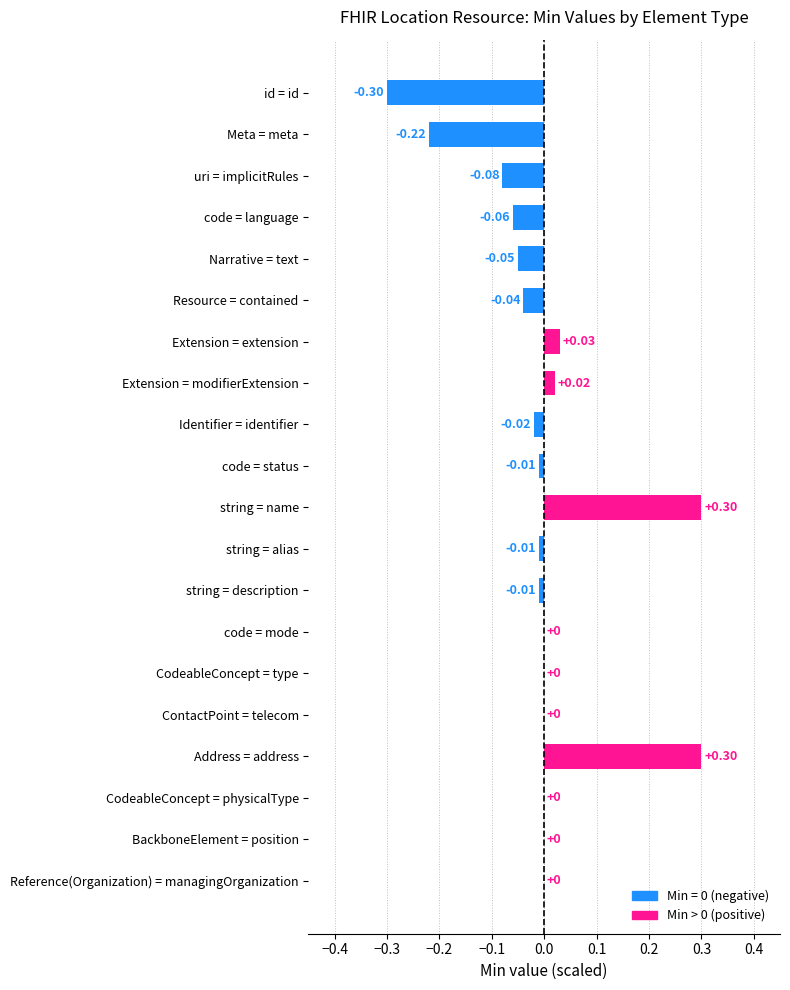

Which has a higher value, ContactPoint = telecom or string = alias?

ContactPoint = telecom